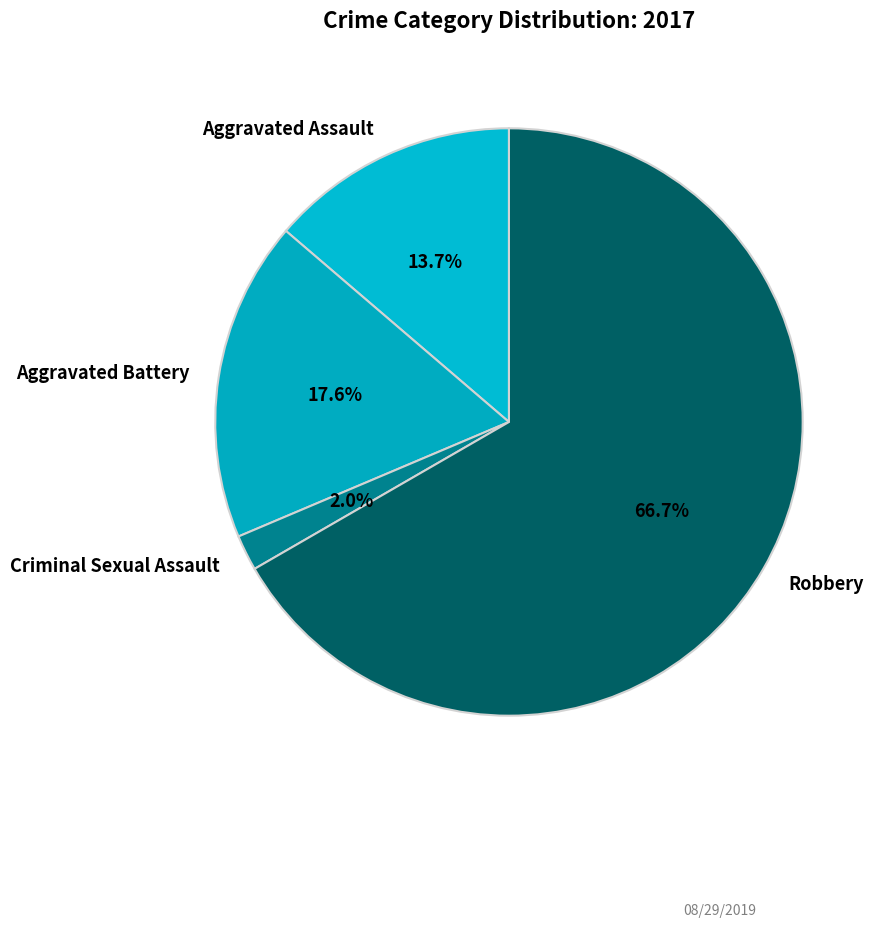

Between Criminal Sexual Assault and Aggravated Battery, which is larger?

Aggravated Battery